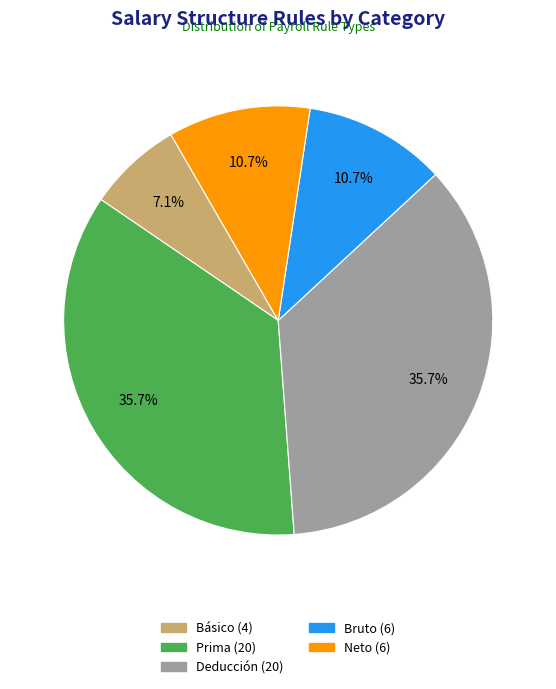

How much of the chart is everything except Neto?

89.3%